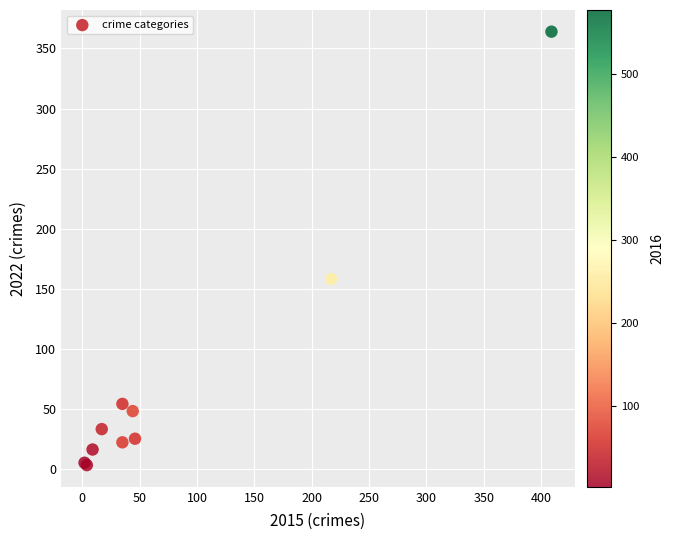

What Y value in the scatter plot is closest to 183?

158